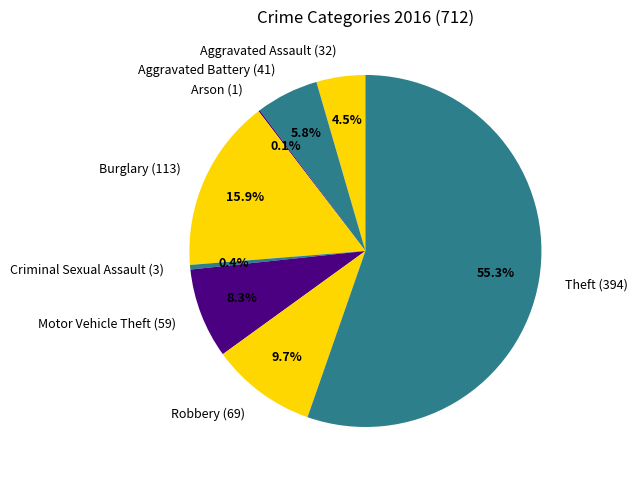

What percentage do Robbery (69) and Burglary (113) together represent?

25.6%